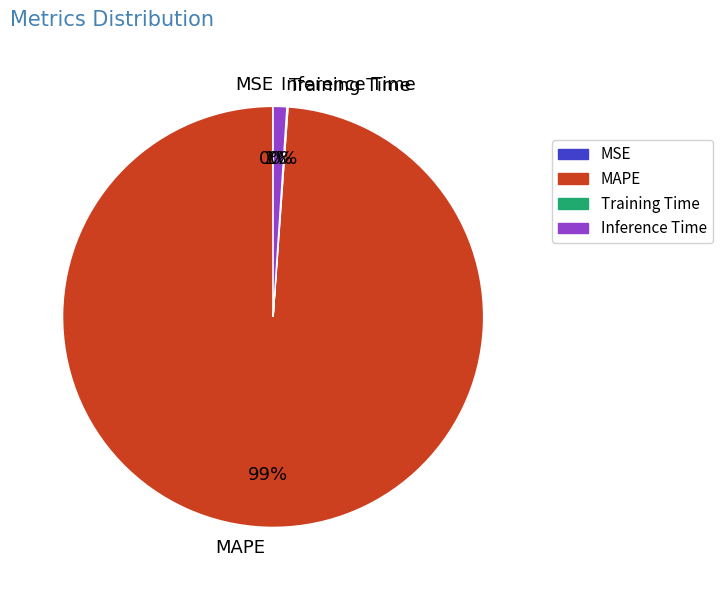

To the nearest percent, what is the difference between the largest and smallest slice percentages?

99%